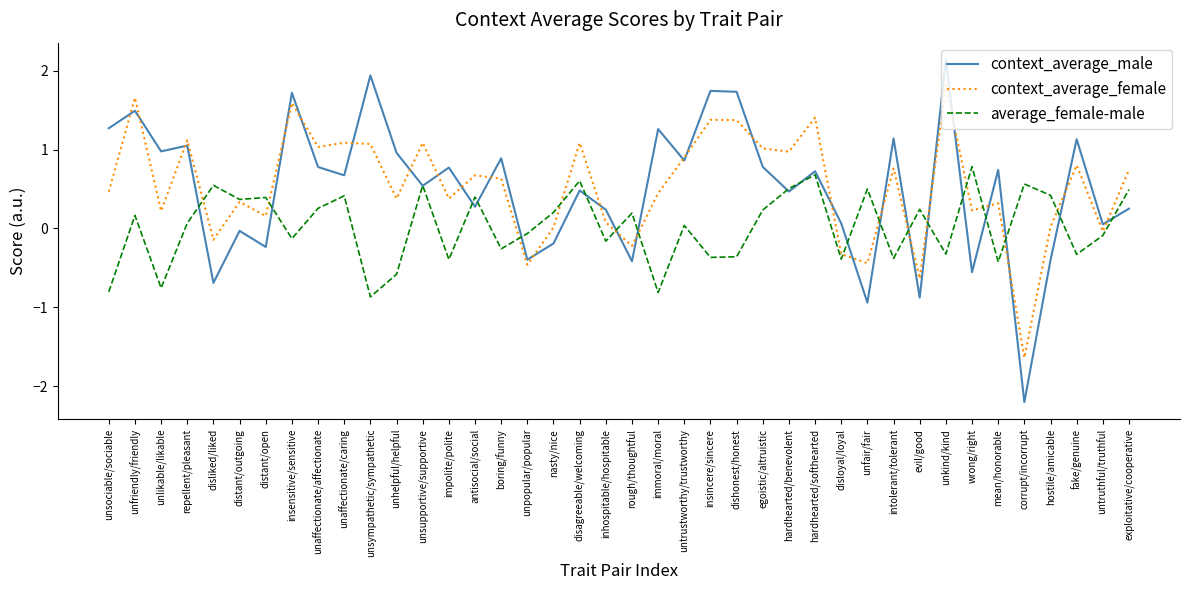

What is the highest value of the context_average_female series?

1.8